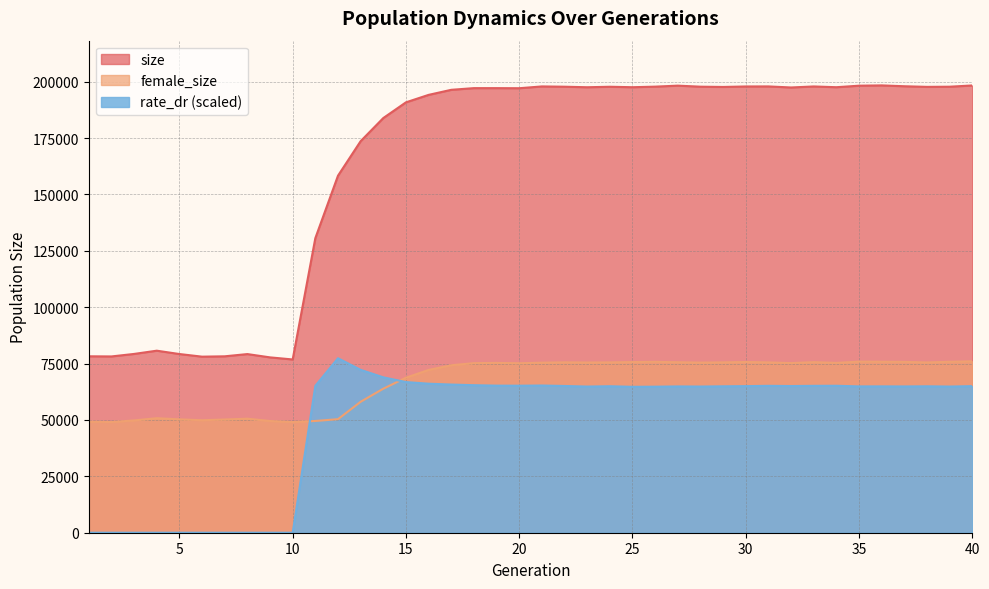

In size, how many points are higher than both neighbors (excluding endpoints)?

9